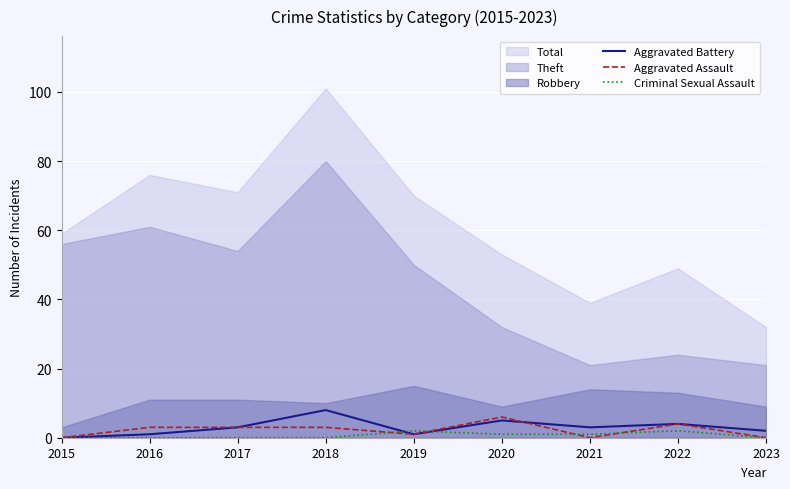

Where does the Aggravated Battery series first go above 3?

2018